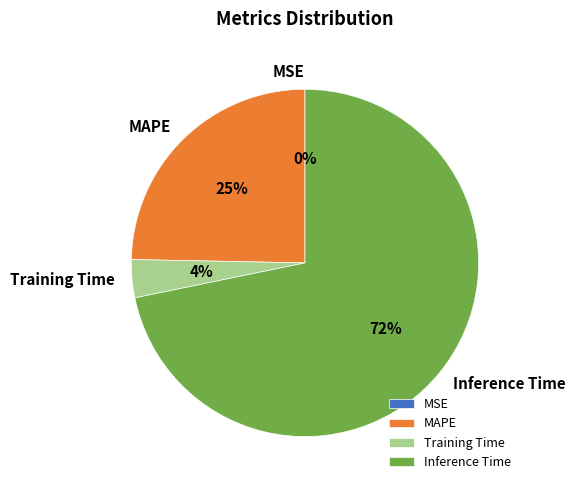

Between Training Time and Inference Time, which is larger?

Inference Time